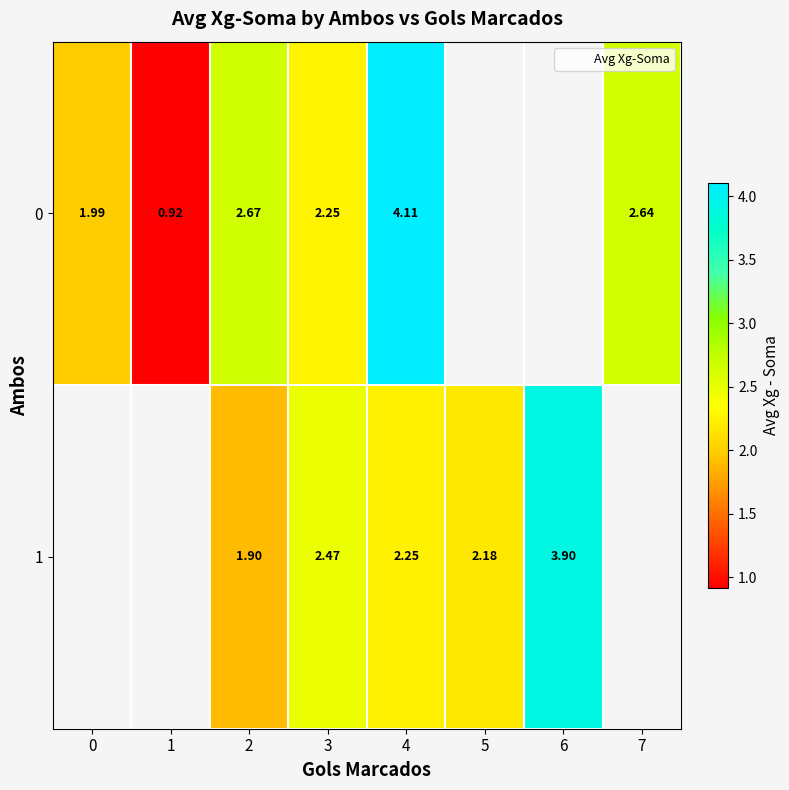

At how many categories does at least one series exceed 3?

2